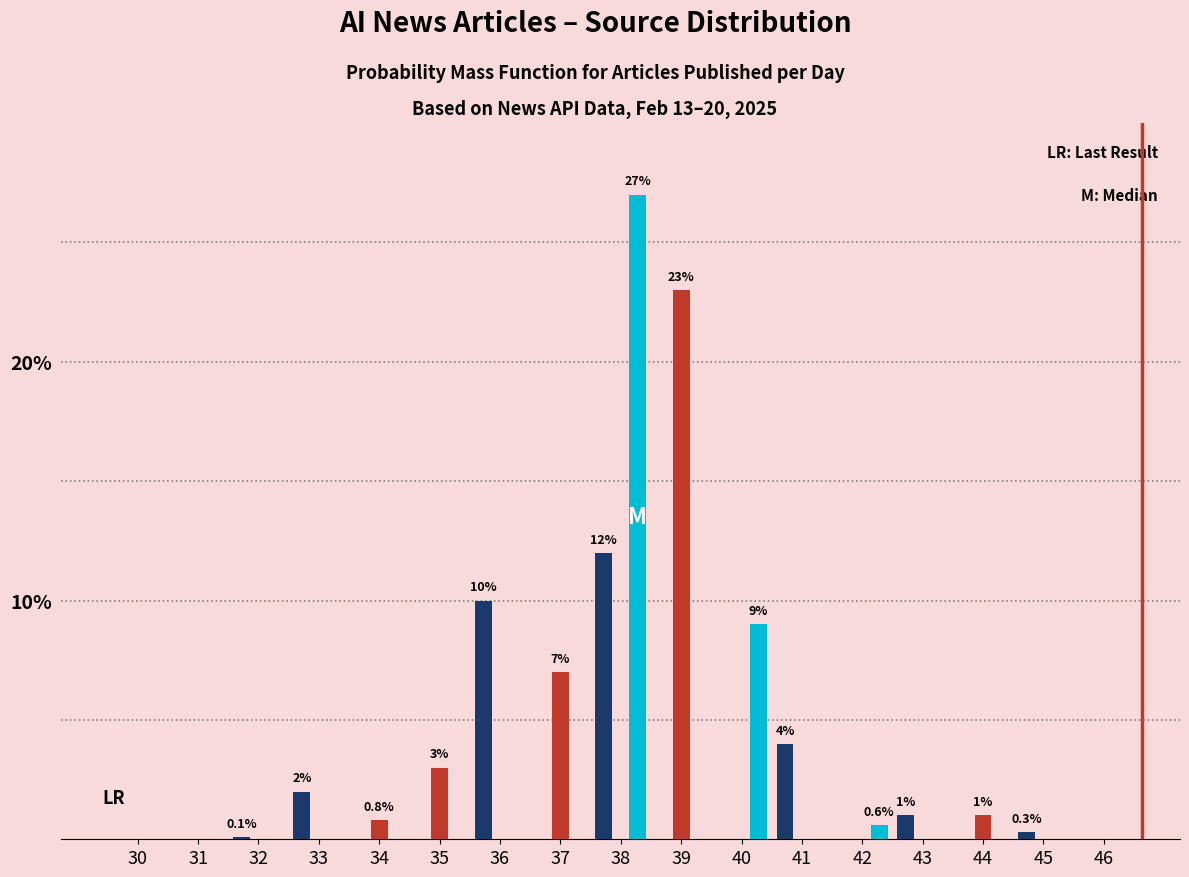

At which category does the chart reach its peak across all series?

38